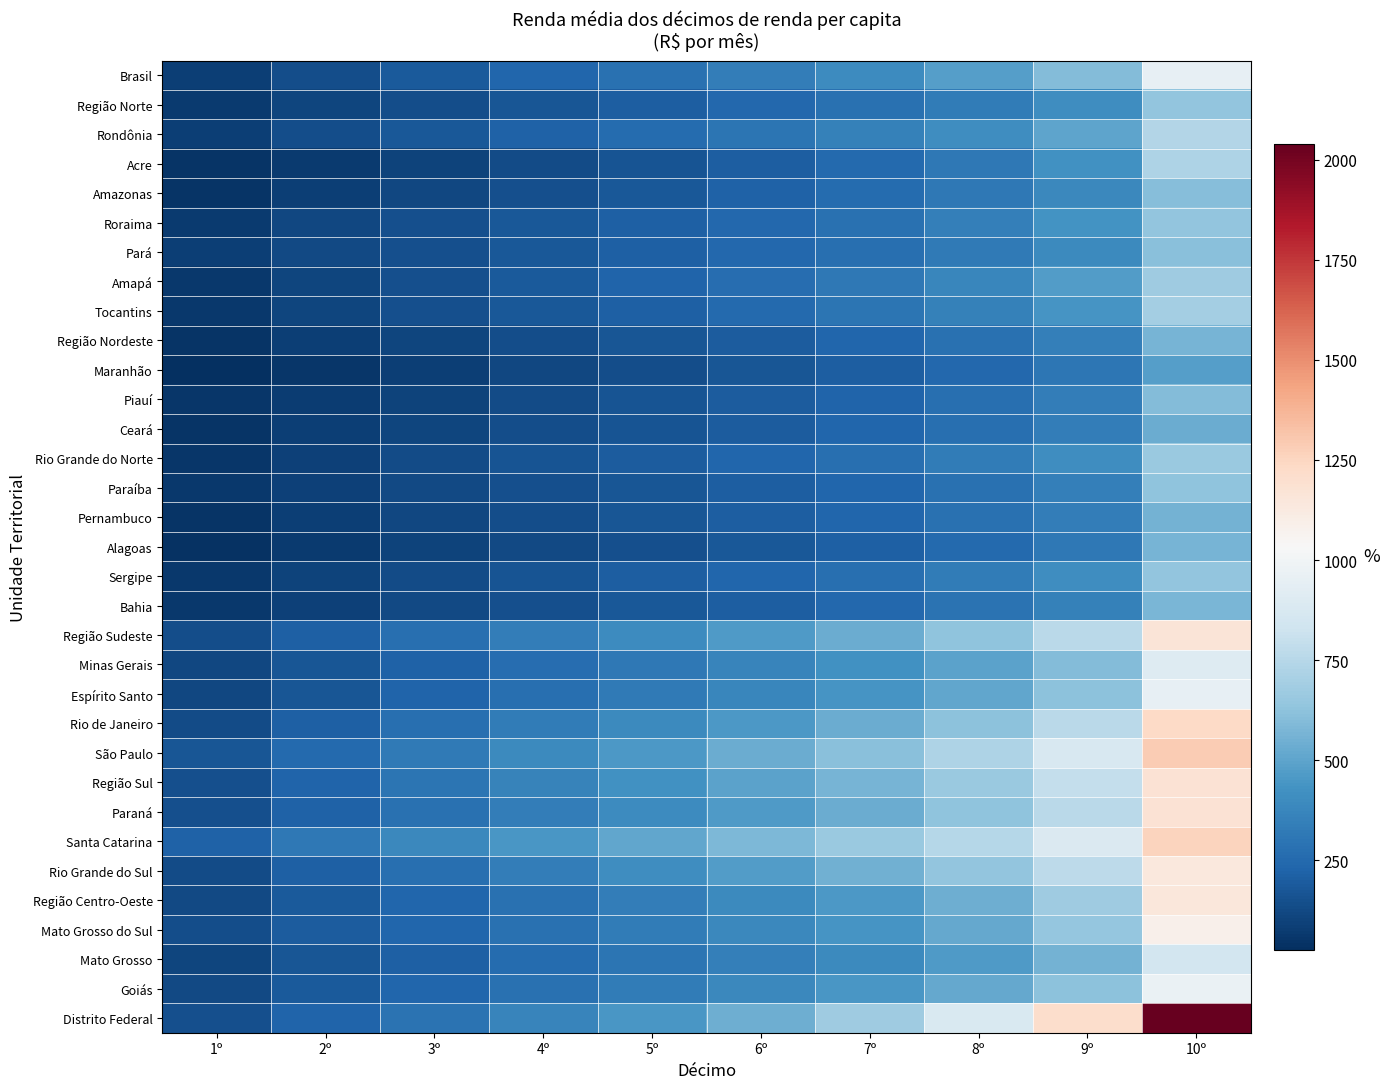

What is the minimum value shown in the chart?

26.1